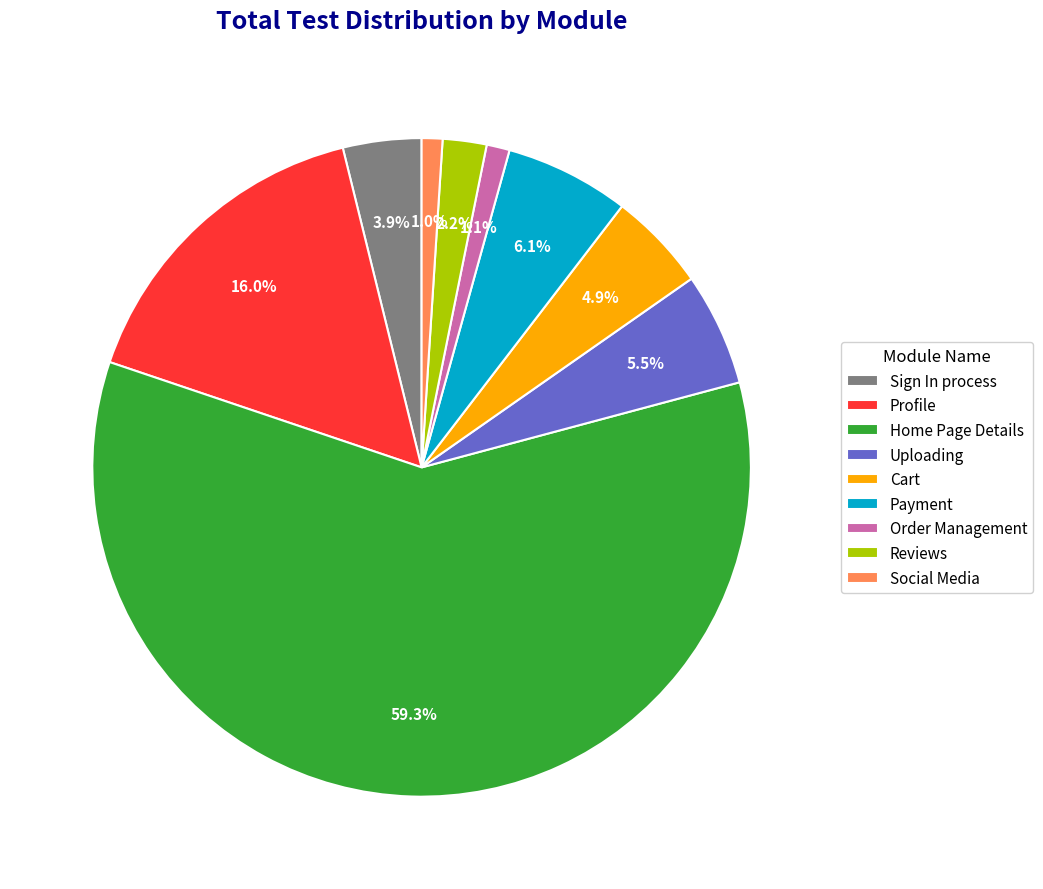

Is there a majority slice in this chart?

Yes